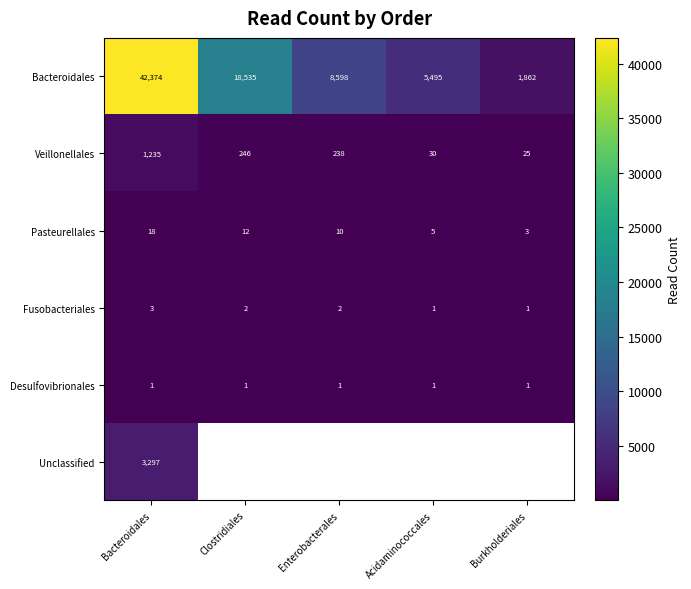

What is the difference between the highest and lowest values at Clostridiales?

18534.0